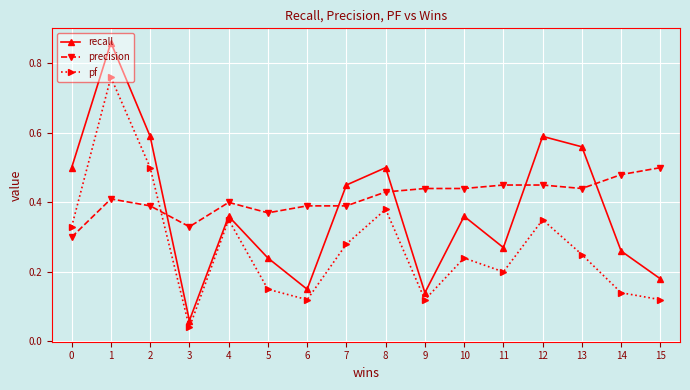

The value of recall at 10 is 0.4. True or false?

True